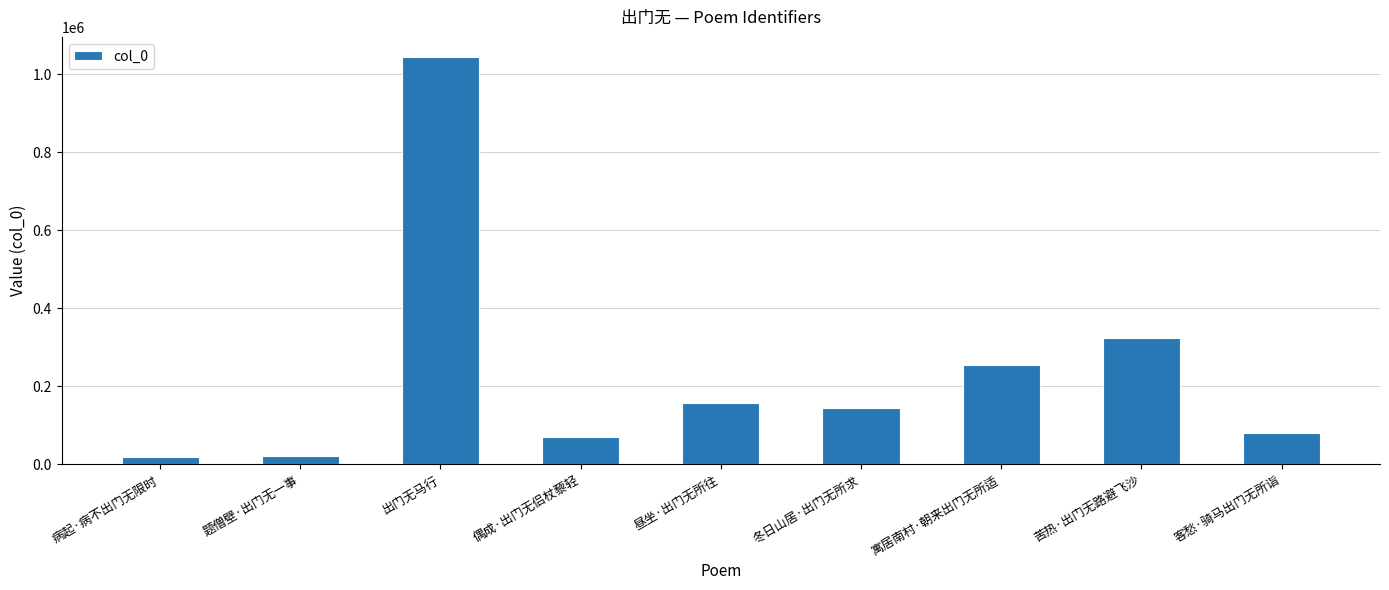

What is the ratio of the value at 寓居南村·朝来出门无所适 to the value at 苦热·出门无路避飞沙?

0.8